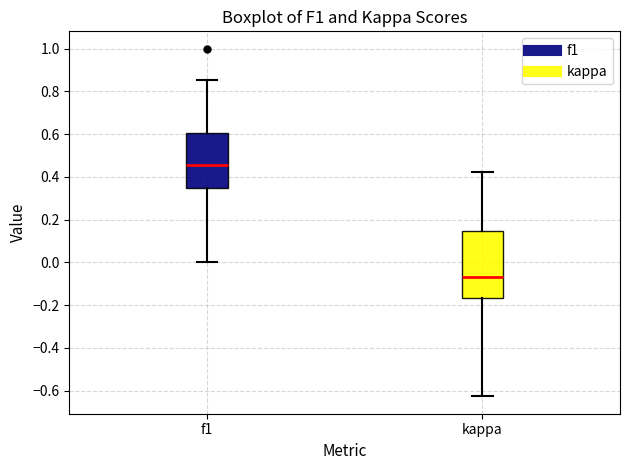

Reading left to right, transcribe this box plot: for each box, give where its median line is, the range the box spans, and where its two whiskers end, as read against the y-axis. The values are not printed on the chart, so give them approximately, as read against the axis.

f1: median 0.46, box 0.36 to 0.60, whiskers 0.00 to 0.86
kappa: median -0.06, box -0.16 to 0.14, whiskers -0.62 to 0.42